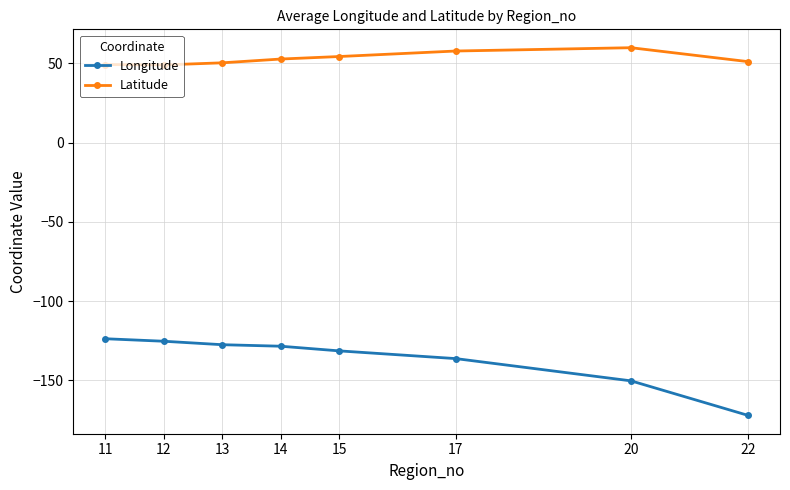

List the series in order of their peak value, highest first.

Latitude, Longitude